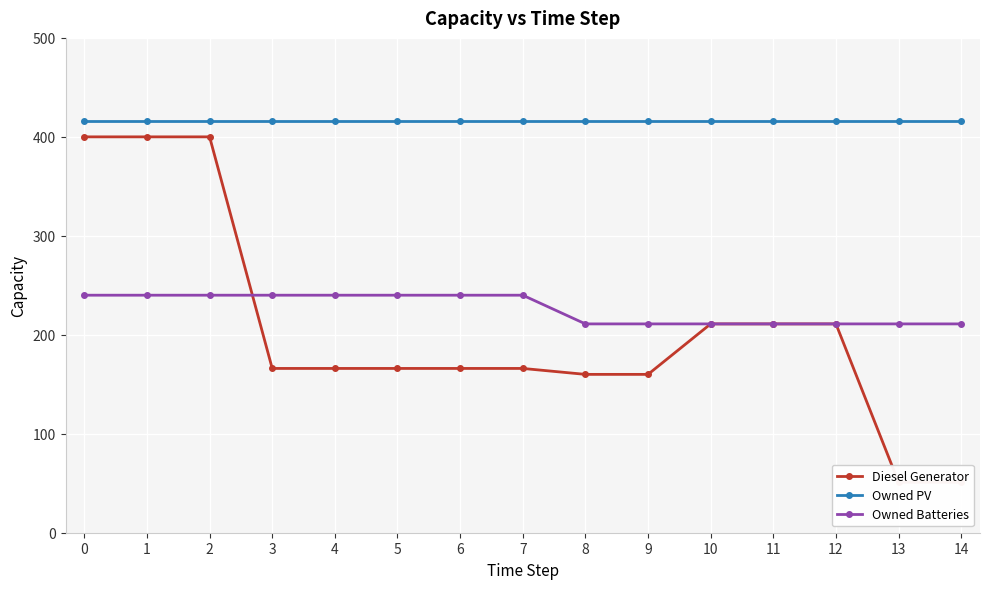

What is the minimum value shown in the chart?

51